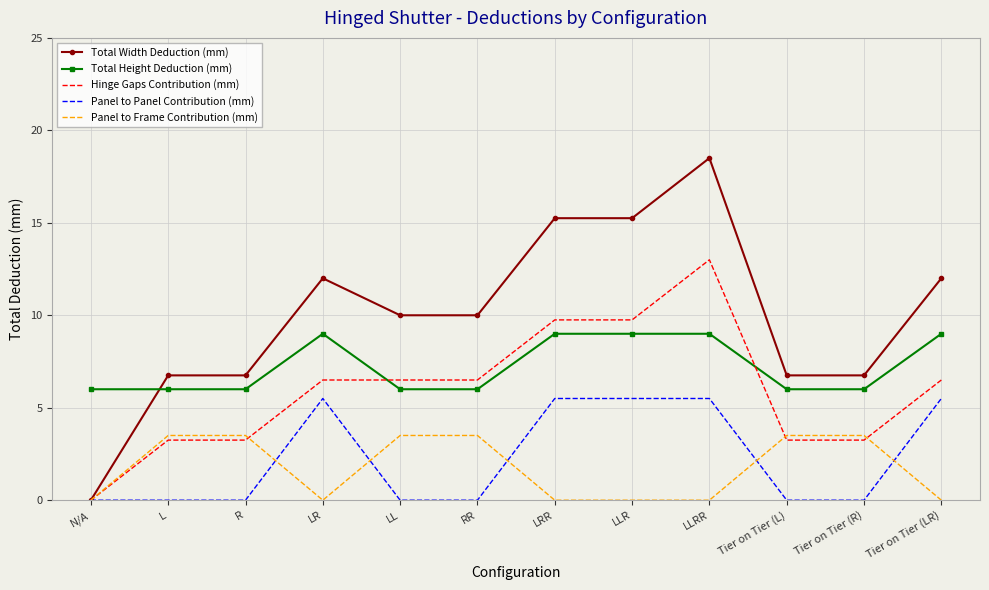

Is it true that Panel to Frame Contribution (mm) equals 5.1 at LL?

False